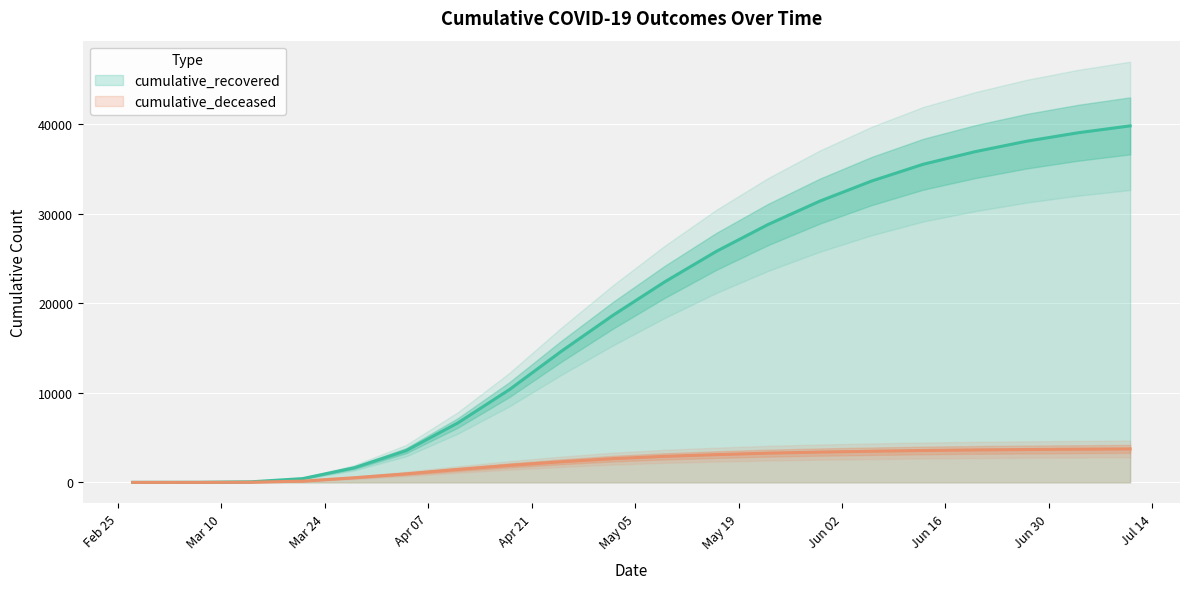

True or false: cumulative_deceased and cumulative_recovered intersect in this chart.

False